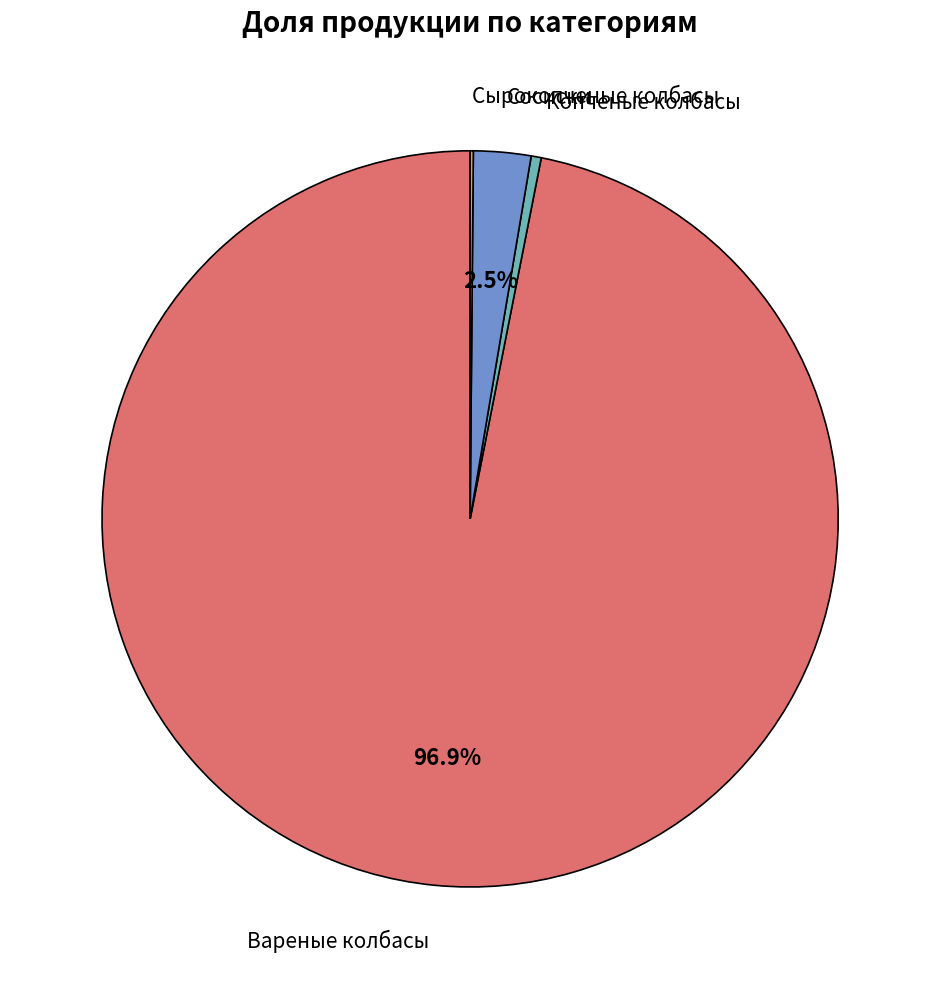

Is there any slice that represents more than half of the pie?

Yes